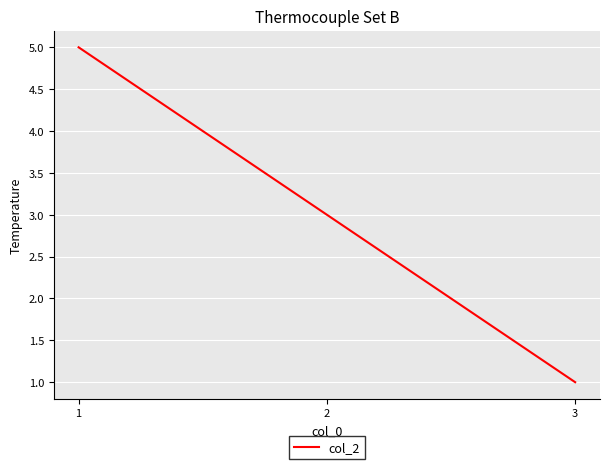

Where does the data first go above 3?

1